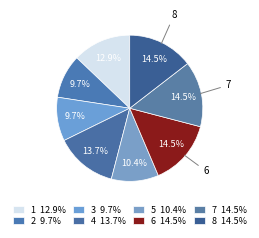

Count the number of slices in the pie.

8